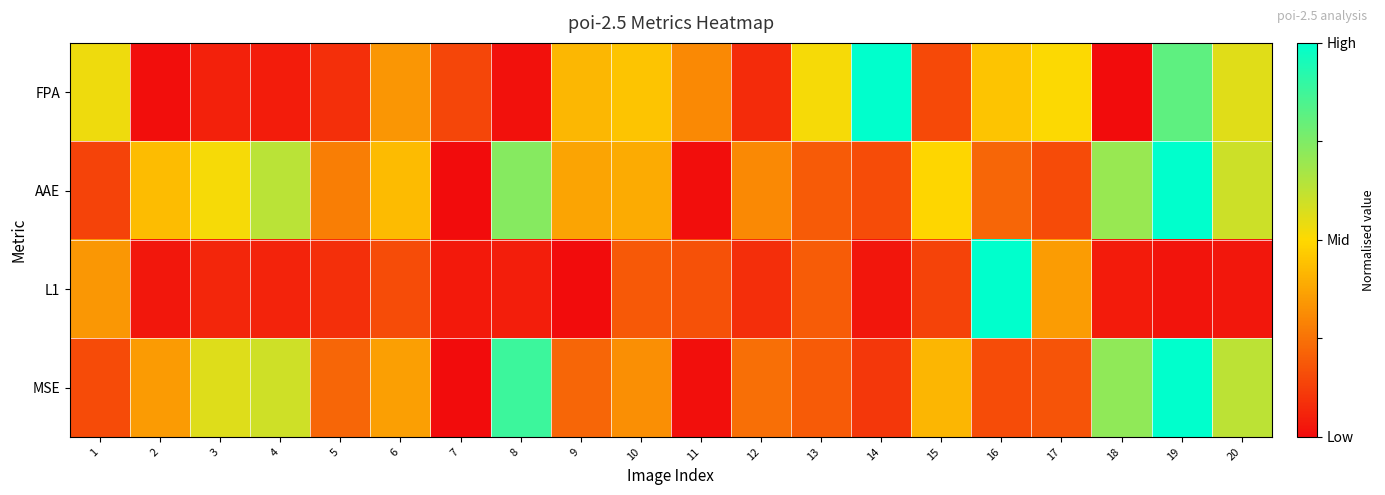

Which series changed the most between 8 and 19?

FPA